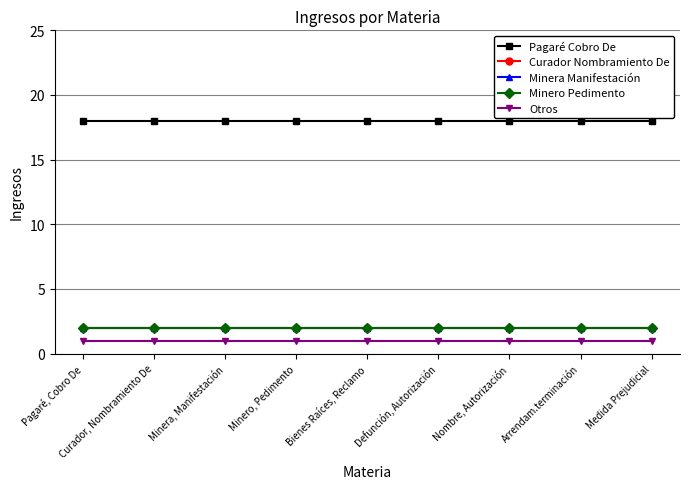

Reading left to right, list all the values displayed in this chart.

Pagaré Cobro De: Pagaré, Cobro De=18	Curador, Nombramiento De=18	Minera, Manifestación=18	Minero, Pedimento=18	Bienes Raíces, Reclamo=18	Defunción, Autorización=18	Nombre, Autorización=18	Arrendam.terminación=18	Medida Prejudicial=18
Curador Nombramiento De: Pagaré, Cobro De=2	Curador, Nombramiento De=2	Minera, Manifestación=2	Minero, Pedimento=2	Bienes Raíces, Reclamo=2	Defunción, Autorización=2	Nombre, Autorización=2	Arrendam.terminación=2	Medida Prejudicial=2
Minera Manifestación: Pagaré, Cobro De=2	Curador, Nombramiento De=2	Minera, Manifestación=2	Minero, Pedimento=2	Bienes Raíces, Reclamo=2	Defunción, Autorización=2	Nombre, Autorización=2	Arrendam.terminación=2	Medida Prejudicial=2
Minero Pedimento: Pagaré, Cobro De=2	Curador, Nombramiento De=2	Minera, Manifestación=2	Minero, Pedimento=2	Bienes Raíces, Reclamo=2	Defunción, Autorización=2	Nombre, Autorización=2	Arrendam.terminación=2	Medida Prejudicial=2
Otros: Pagaré, Cobro De=1	Curador, Nombramiento De=1	Minera, Manifestación=1	Minero, Pedimento=1	Bienes Raíces, Reclamo=1	Defunción, Autorización=1	Nombre, Autorización=1	Arrendam.terminación=1	Medida Prejudicial=1